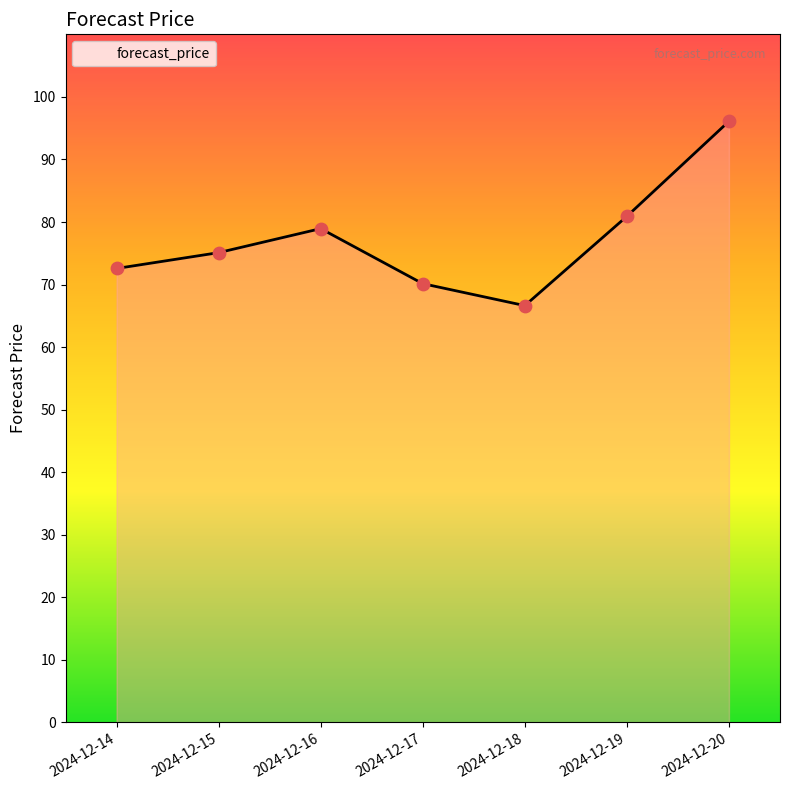

What is the change in value from 2024-12-18 to 2024-12-20?

+29.5